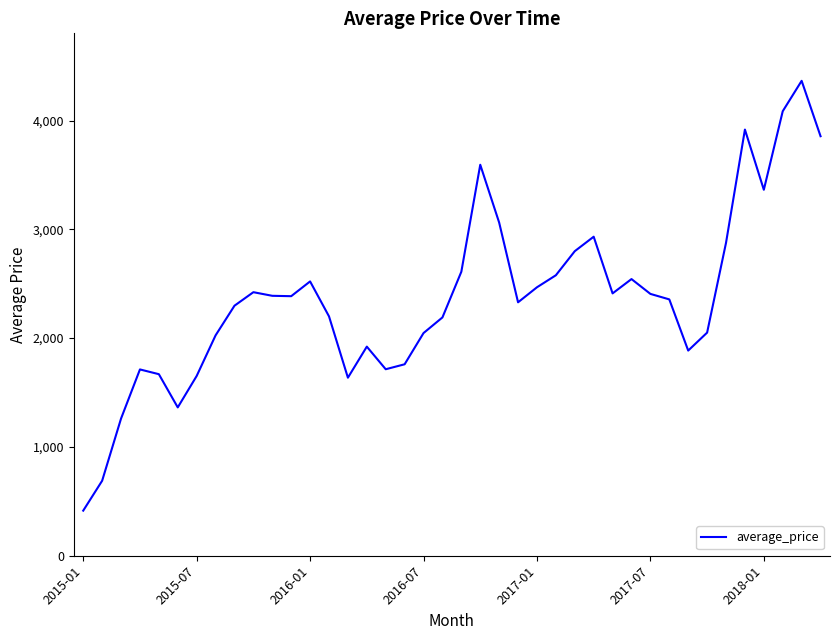

What is the smallest value displayed?

414.6